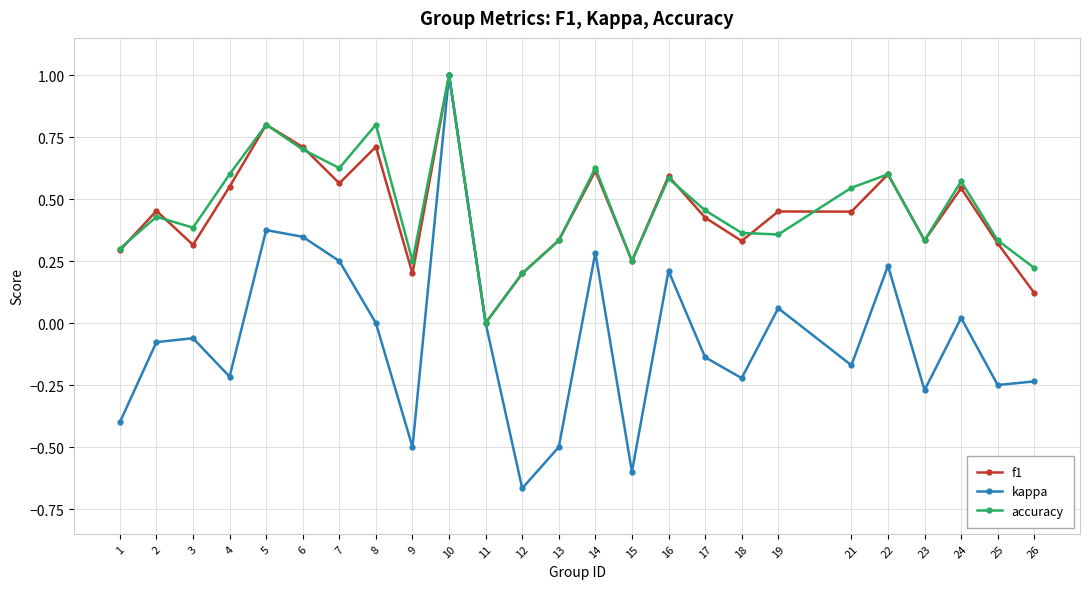

What is the sum of all kappa values?

-1.5